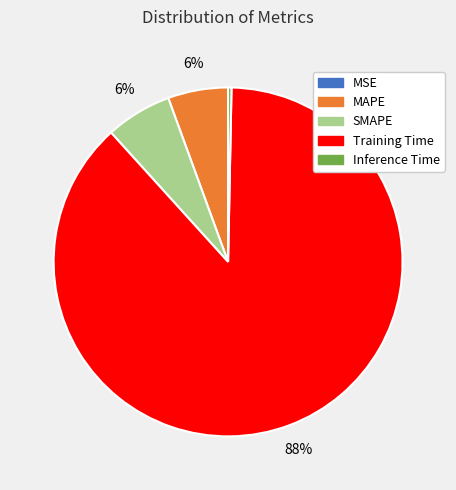

Do MAPE and SMAPE together represent more than half of the pie?

No